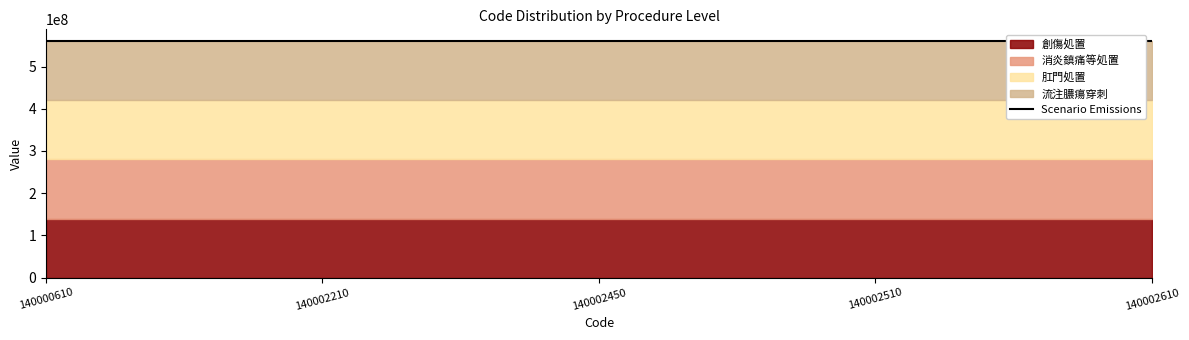

Between 140002210 and 140002610, which series saw the biggest shift?

創傷処置